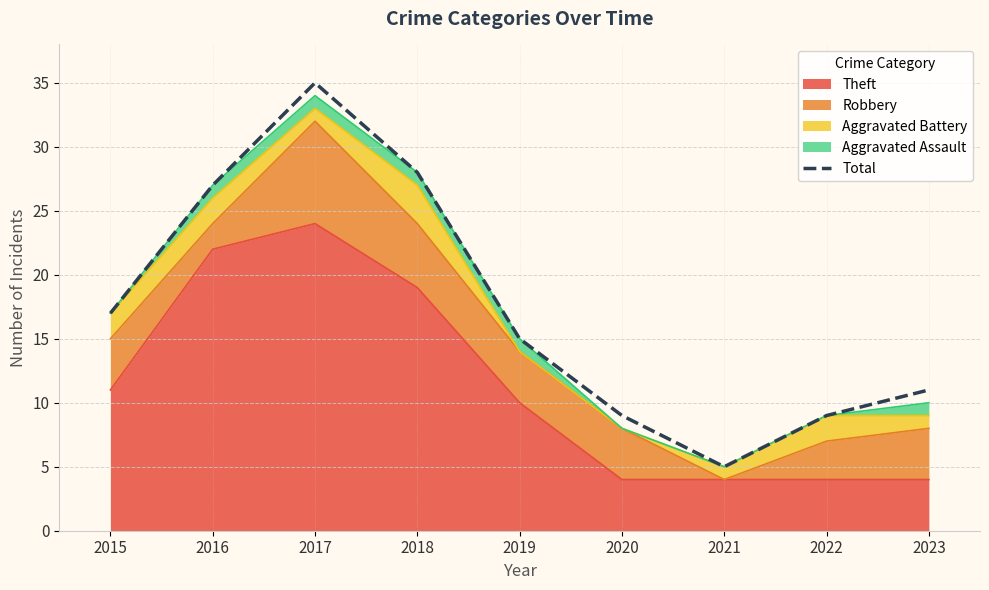

What is the value of the 4th point from the left?

28